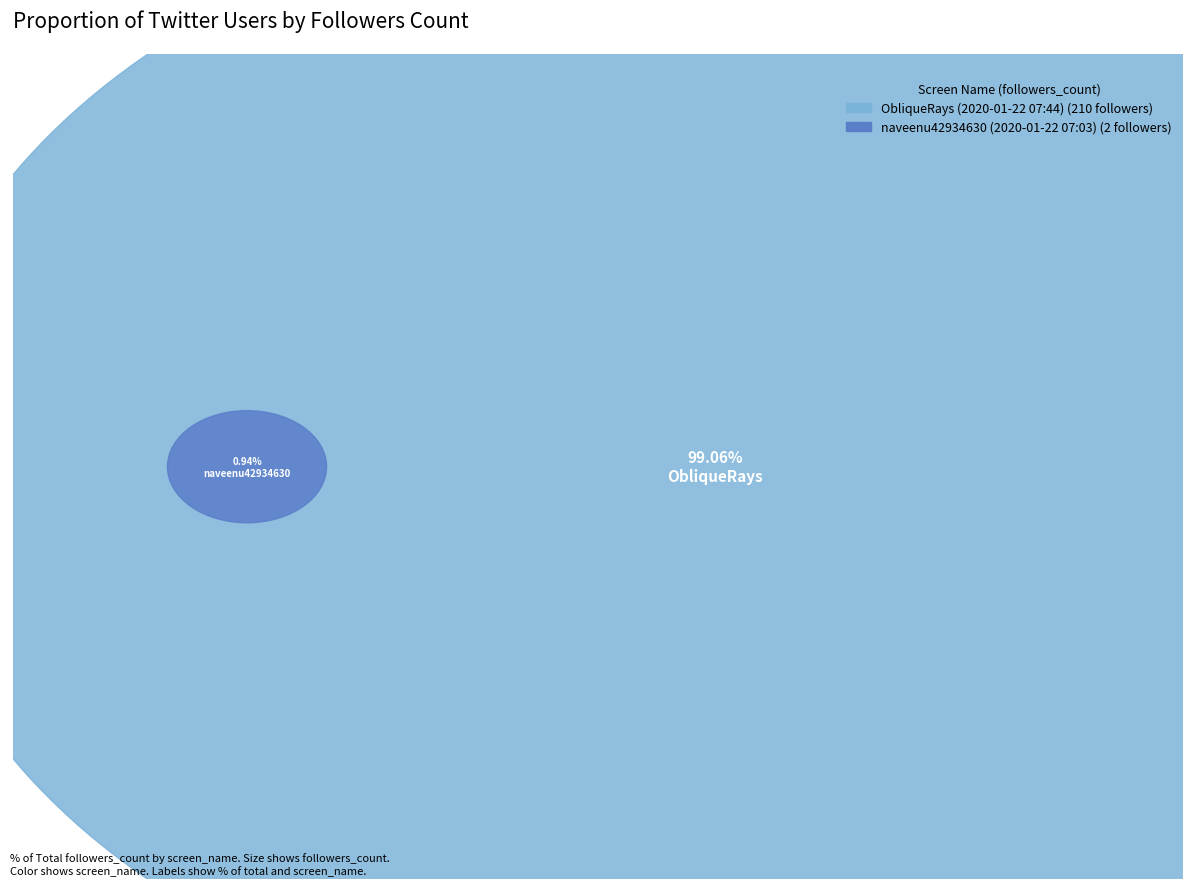

Which category has the biggest portion of the pie?

ObliqueRays (2020-01-22 07:44)